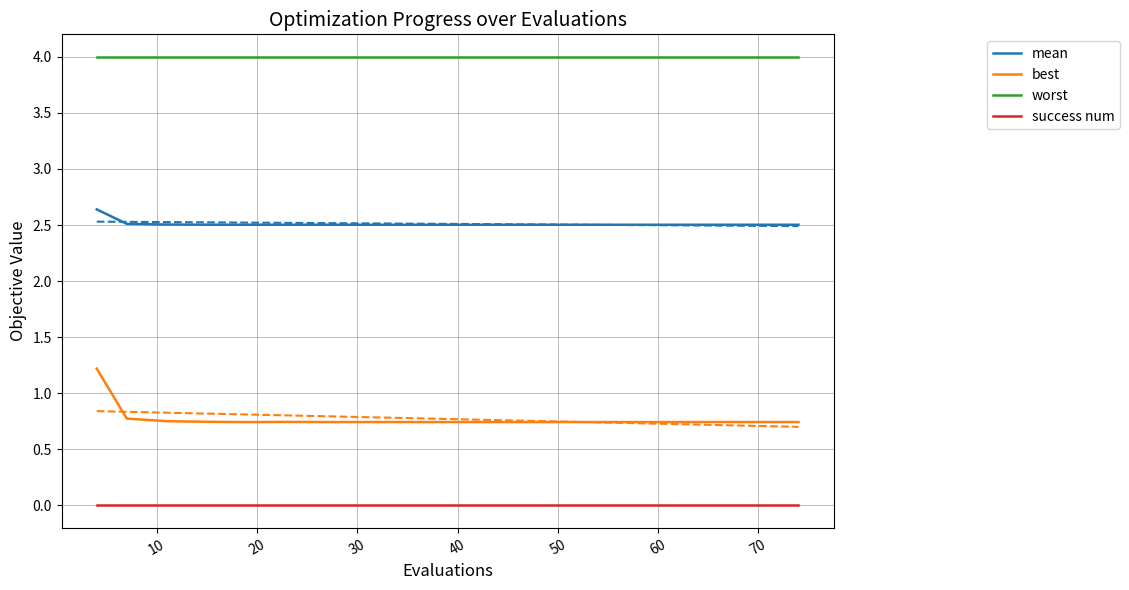

How many lines are shown in the chart?

4